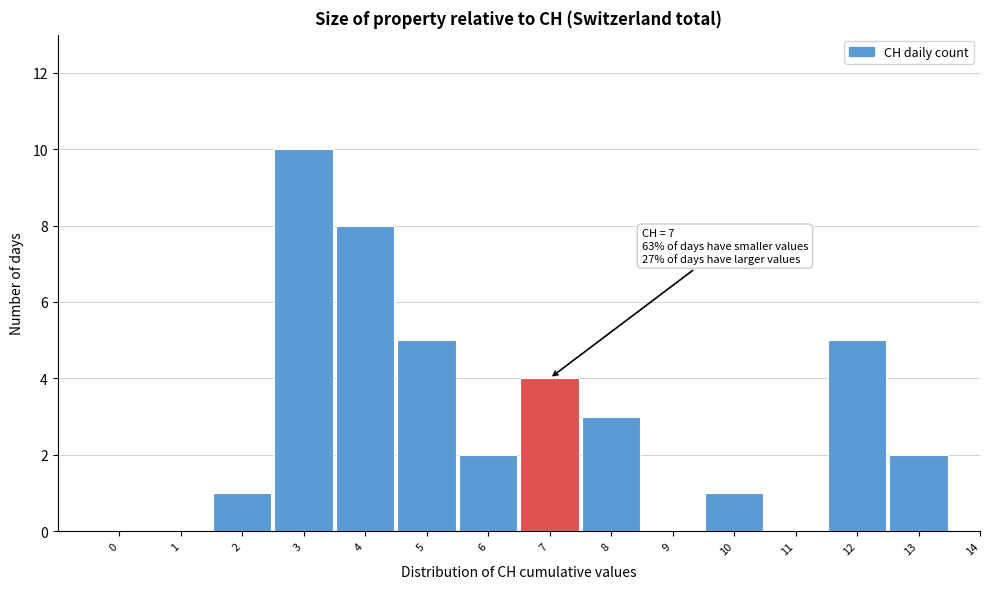

Reading left to right, what are all the values shown in this chart?

0=0	1=0	2=1	3=10	4=8	5=5	6=2	7=4	8=3	9=0	10=1	11=0	12=5	13=2	14=0